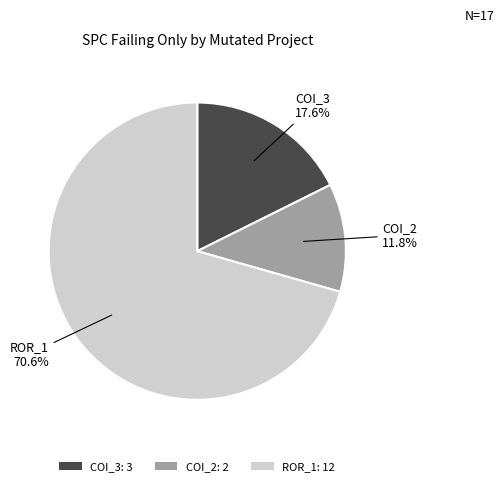

Between COI_2: 2 and COI_3: 3, which is larger?

COI_3: 3